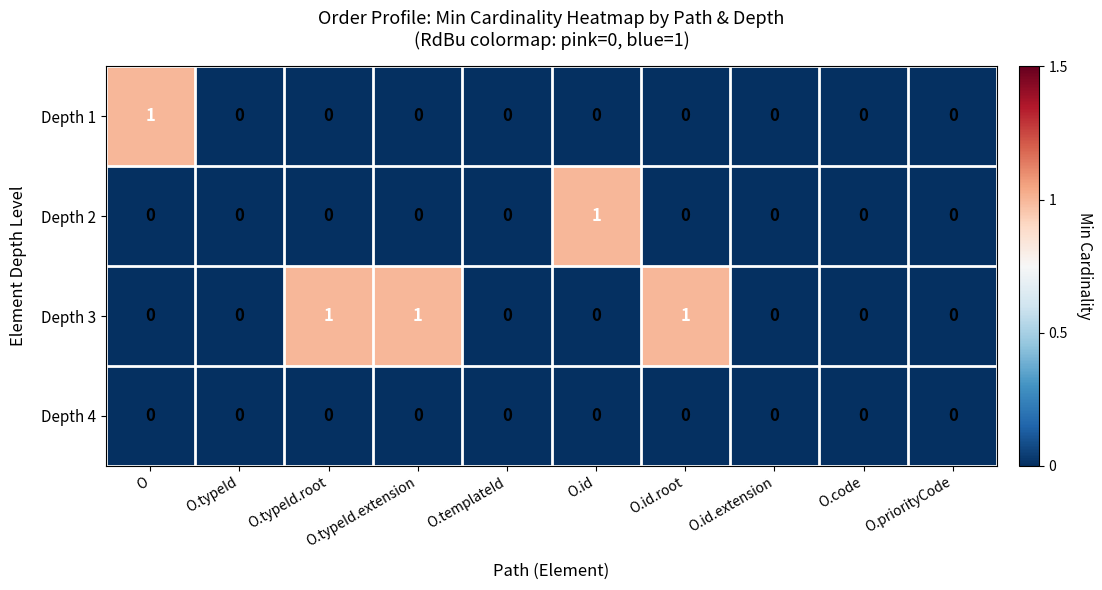

Count the Depth 1 values in the range 0 to 1.

10